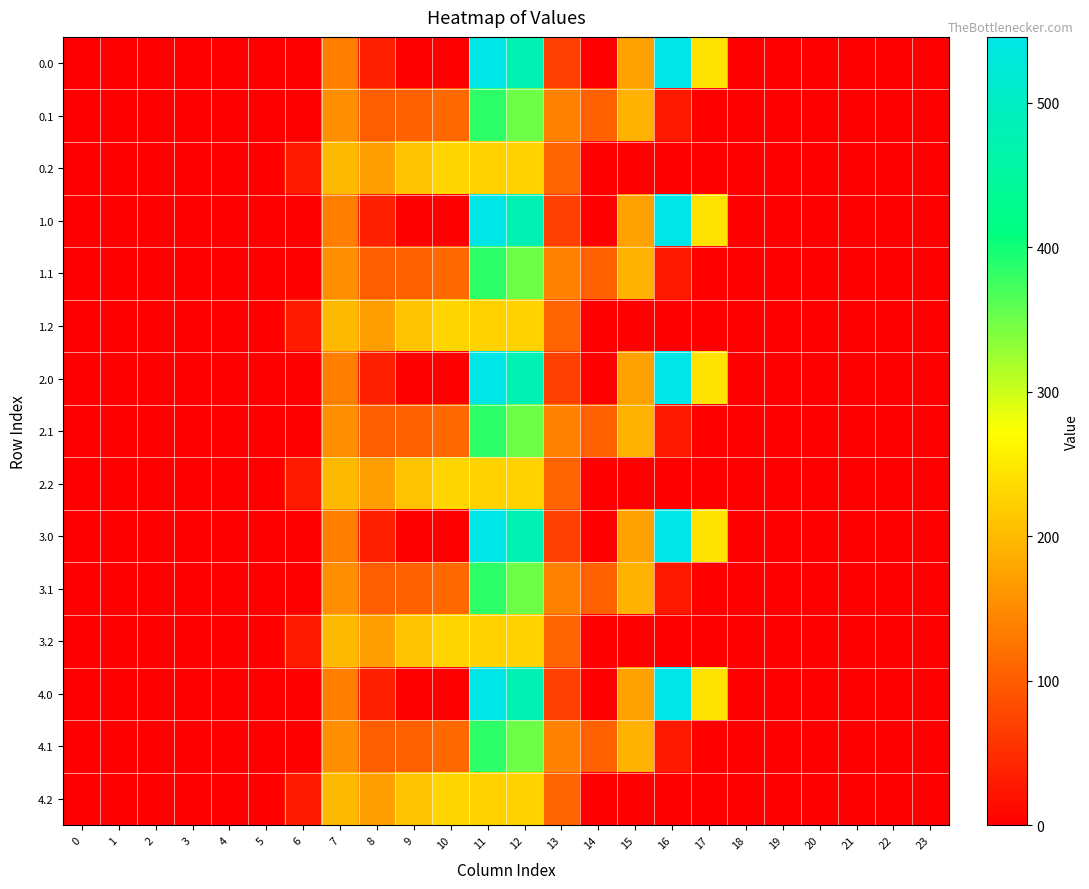

Rank the series at 19 from highest to lowest value.

0.0, 0.1, 0.2, 1.0, 1.1, 1.2, 2.0, 2.1, 2.2, 3.0, 3.1, 3.2, 4.0, 4.1, 4.2